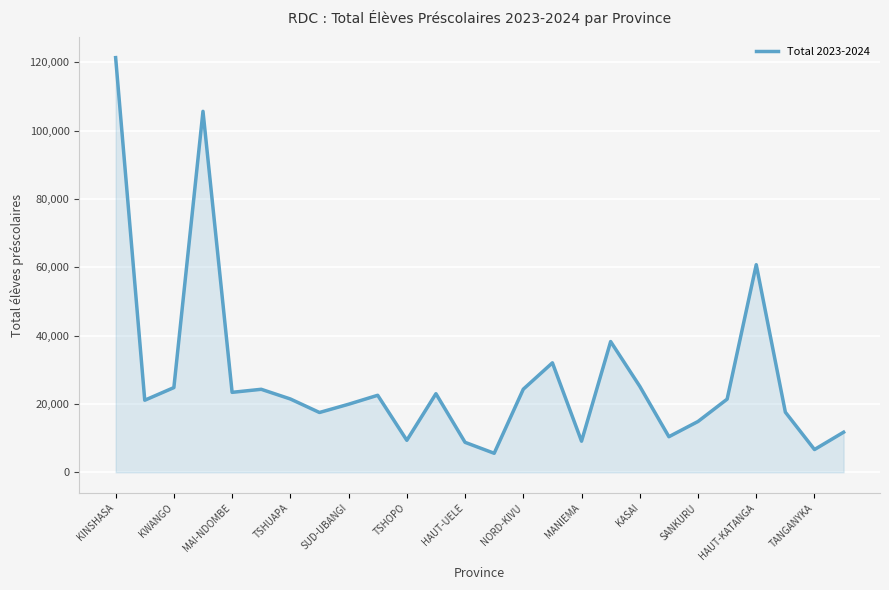

What is the difference between the second highest and minimum values?

100068